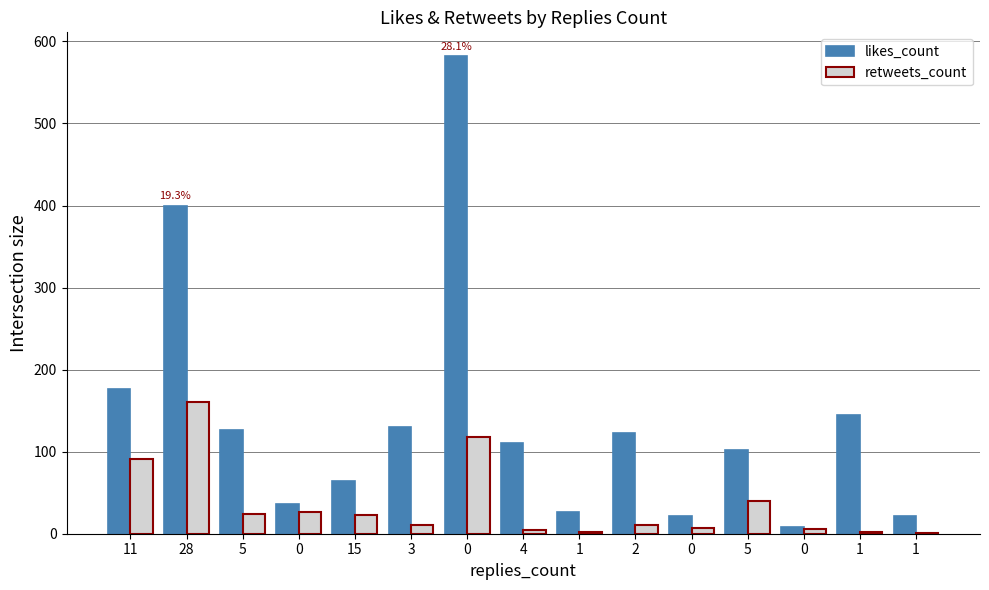

Are the bars horizontal?

No